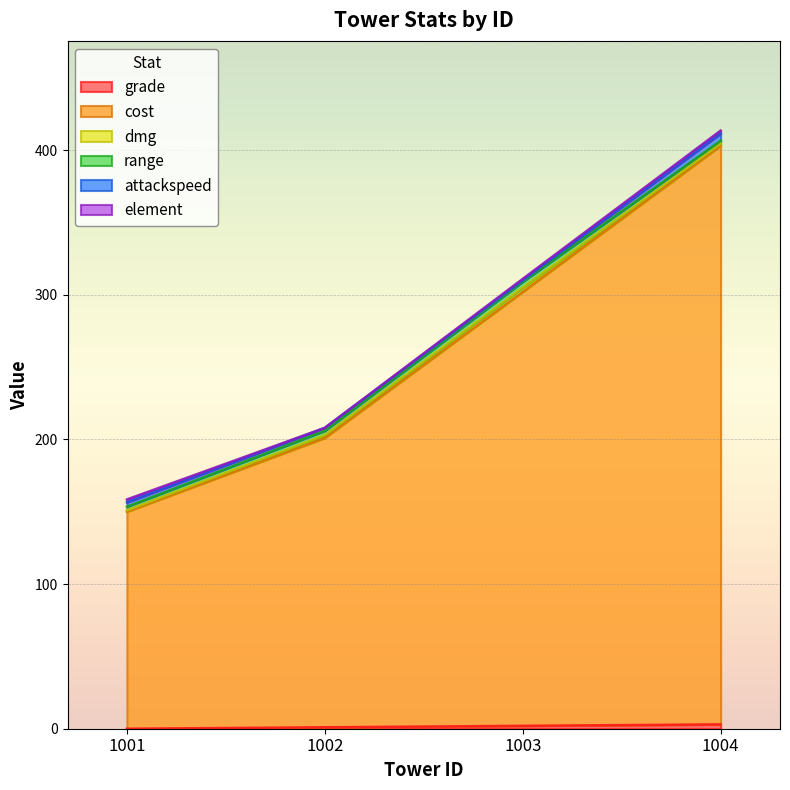

What is the highest value of the element series?

2.0